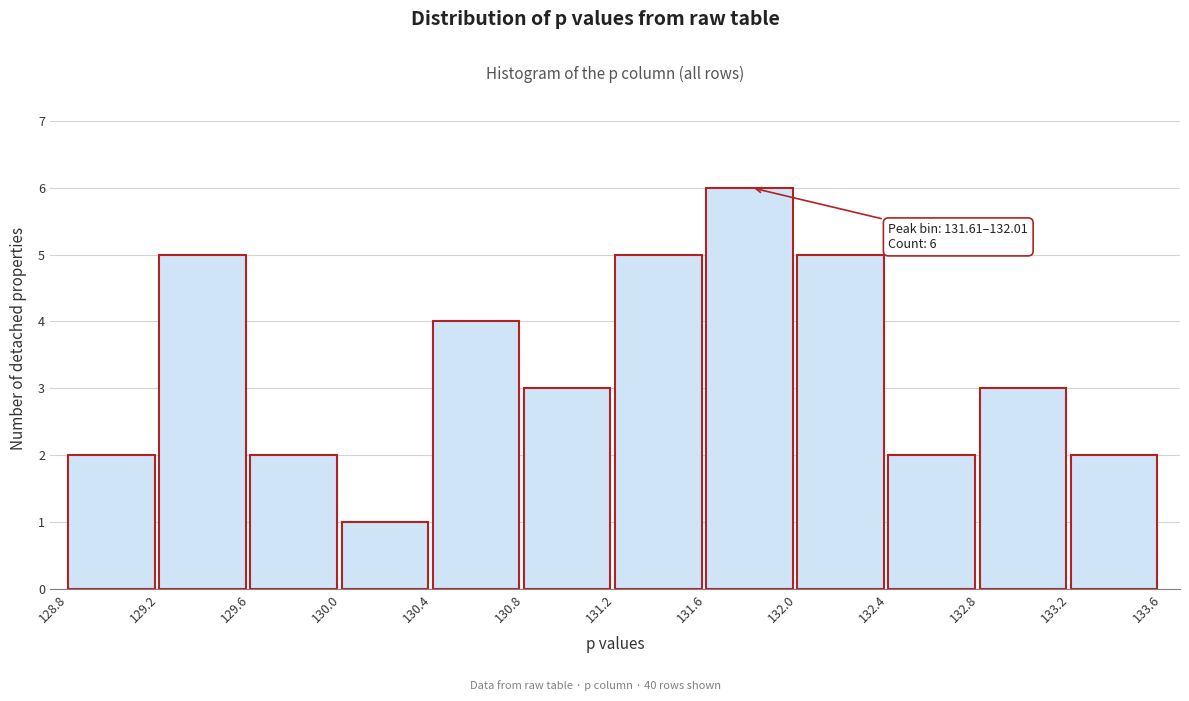

Which range on the x-axis has the tallest bar?

131.6 to 132.0